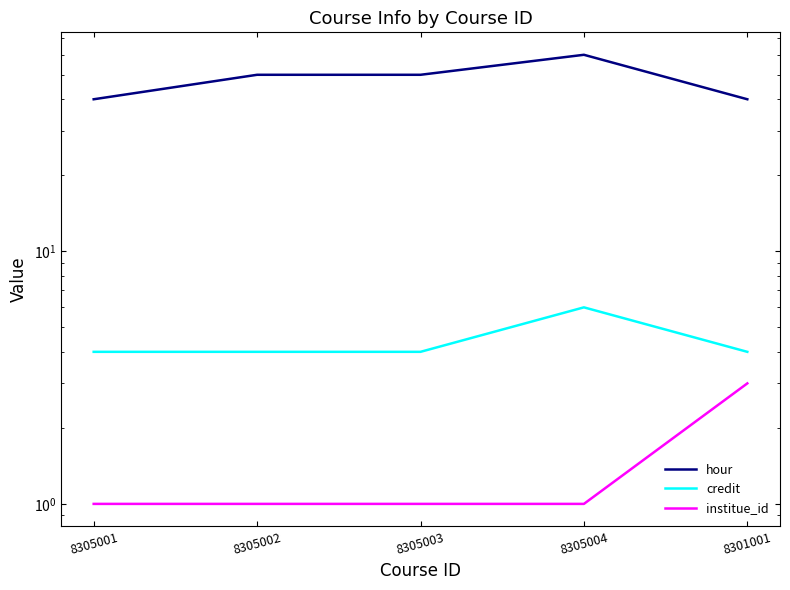

True or false: credit and hour intersect in this chart.

False